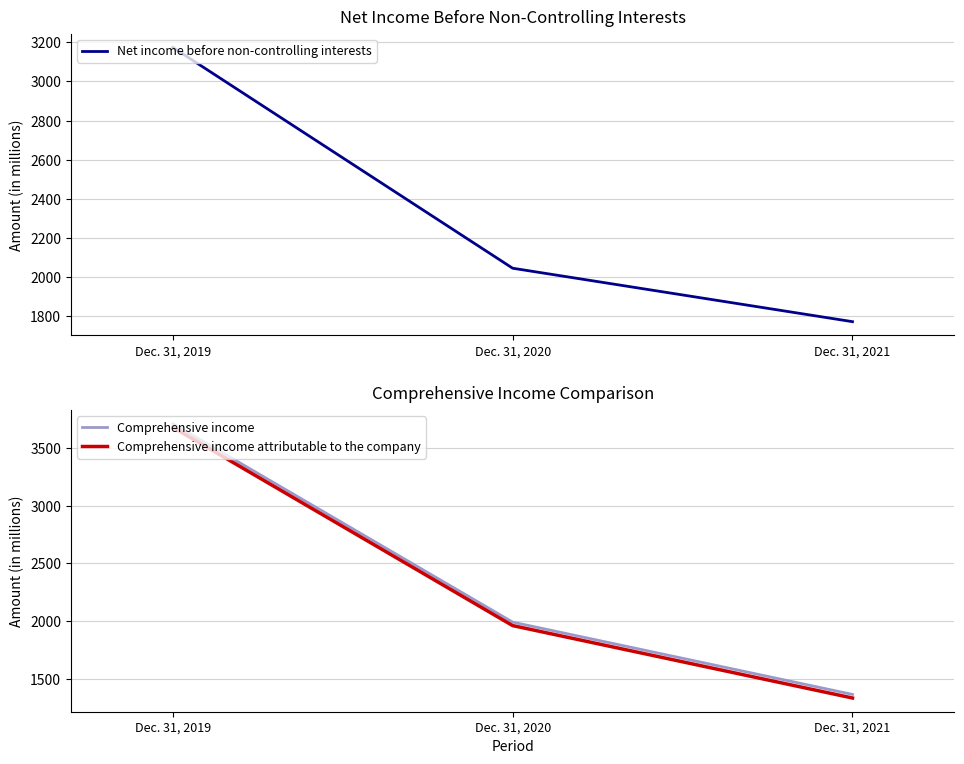

What are all the series names shown in the legend?

Net income before non-controlling interests, Comprehensive income, Comprehensive income attributable to the company